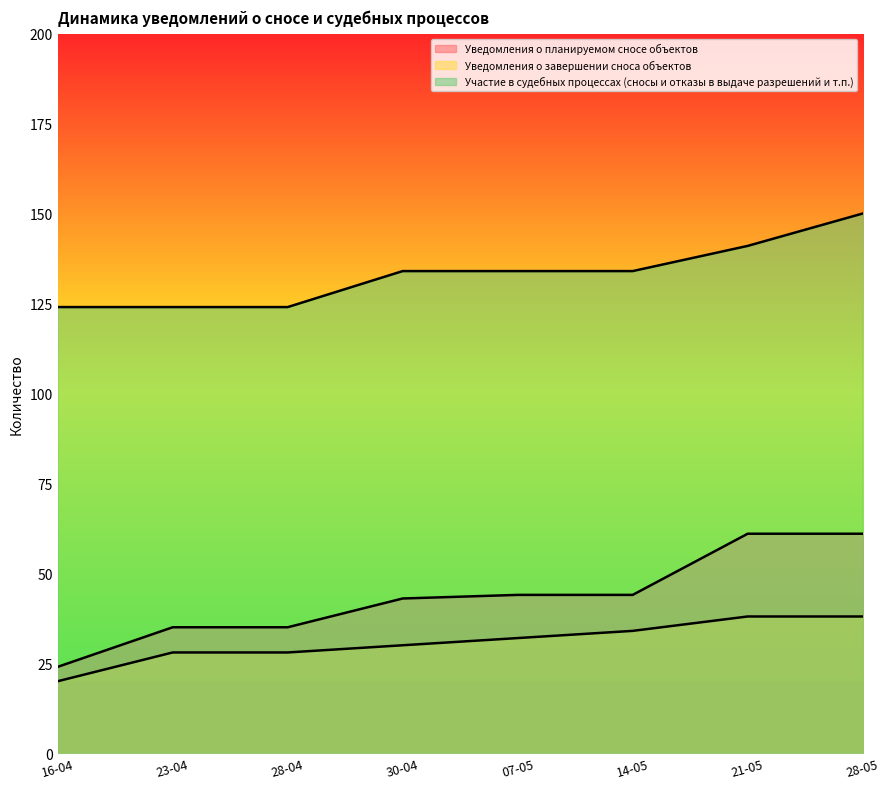

True or false: Уведомления о завершении сноса объектов and Участие в судебных процессах (сносы и отказы в выдаче разрешений и т.п.) intersect in this chart.

False